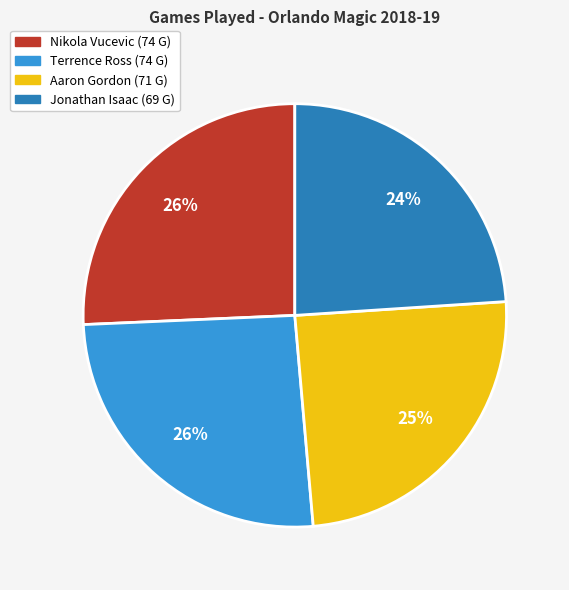

To the nearest percent, what is the difference between the largest and smallest slice percentages?

2%